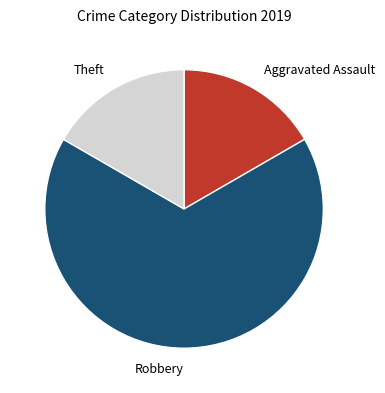

Is there a majority slice in this chart?

Yes